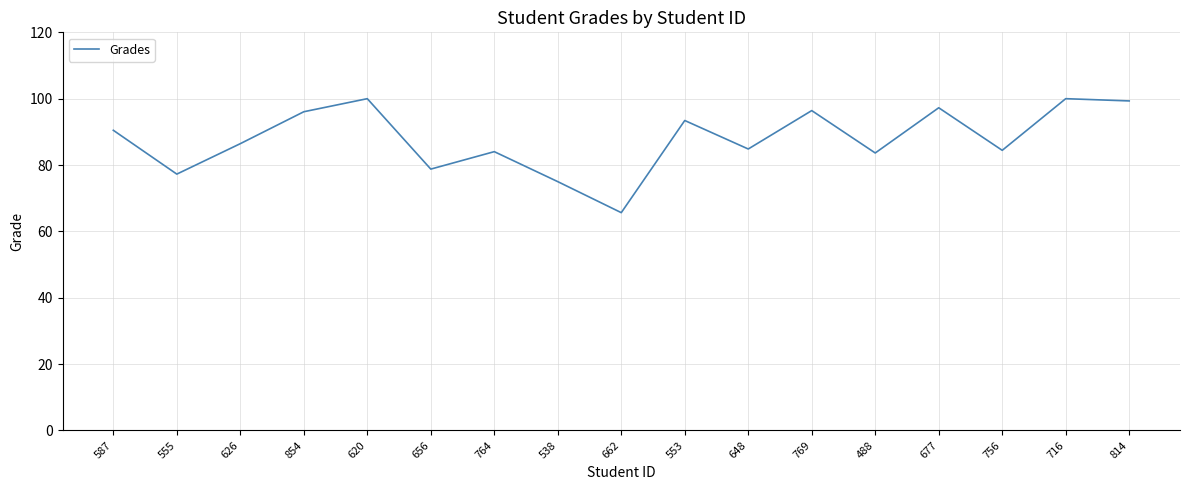

Where does the data first go above 86?

587